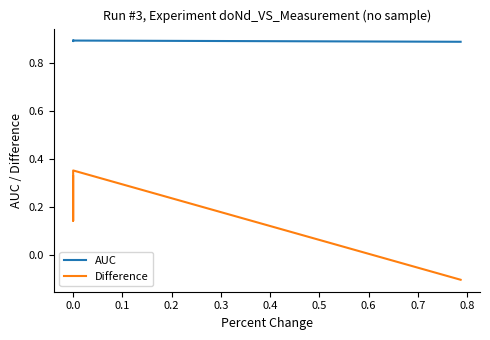

What is the label of the 4th point from the right?

−0.1